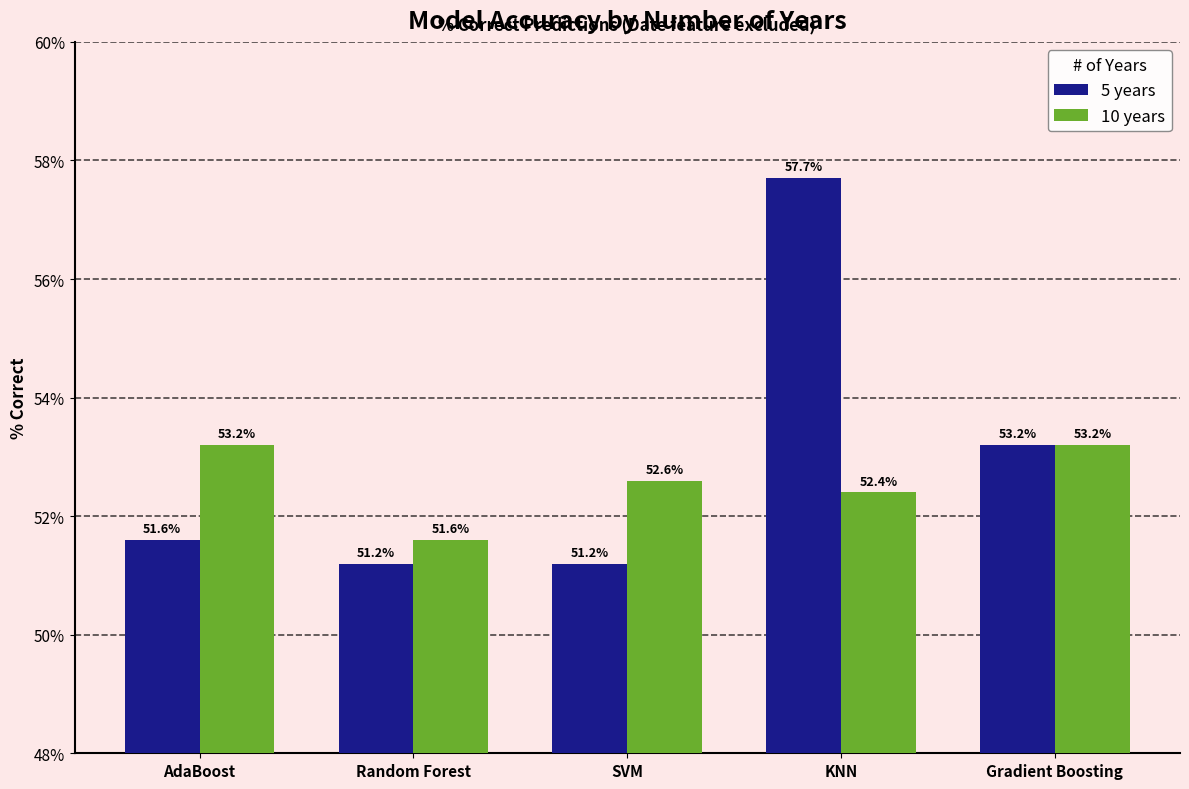

Where is 10 years nearest to the value 52?

Random Forest